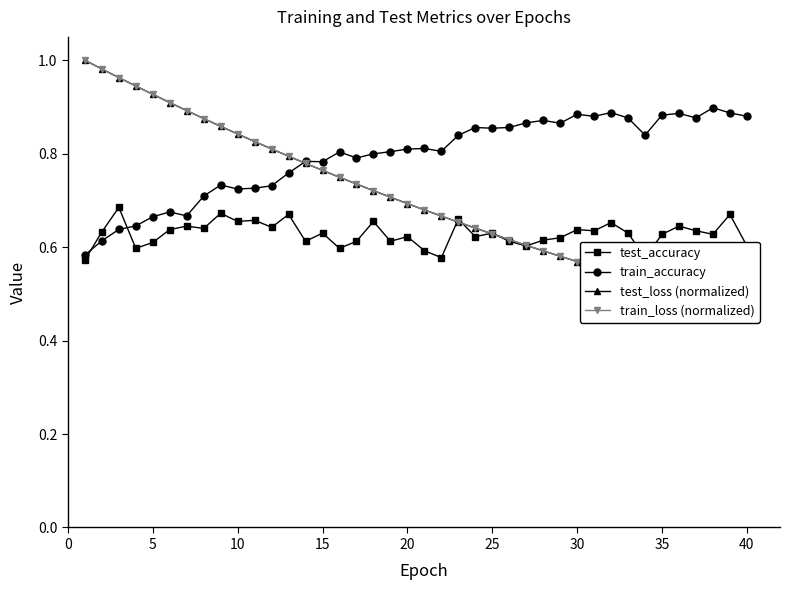

Count the test_accuracy values in the range 0 to 1.

40